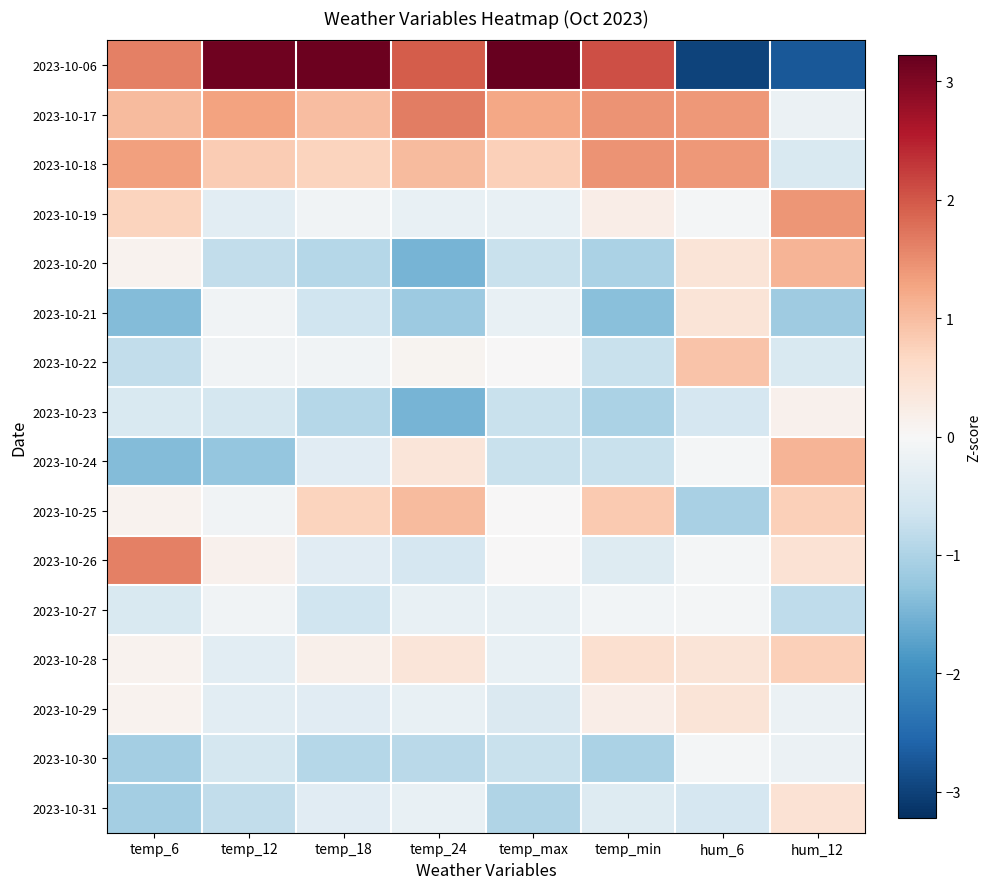

Rank the series by their maximum value, from highest to lowest.

2023-10-06, 2023-10-17, 2023-10-26, 2023-10-18, 2023-10-19, 2023-10-20, 2023-10-24, 2023-10-25, 2023-10-22, 2023-10-28, 2023-10-31, 2023-10-21, 2023-10-29, 2023-10-23, 2023-10-27, 2023-10-30